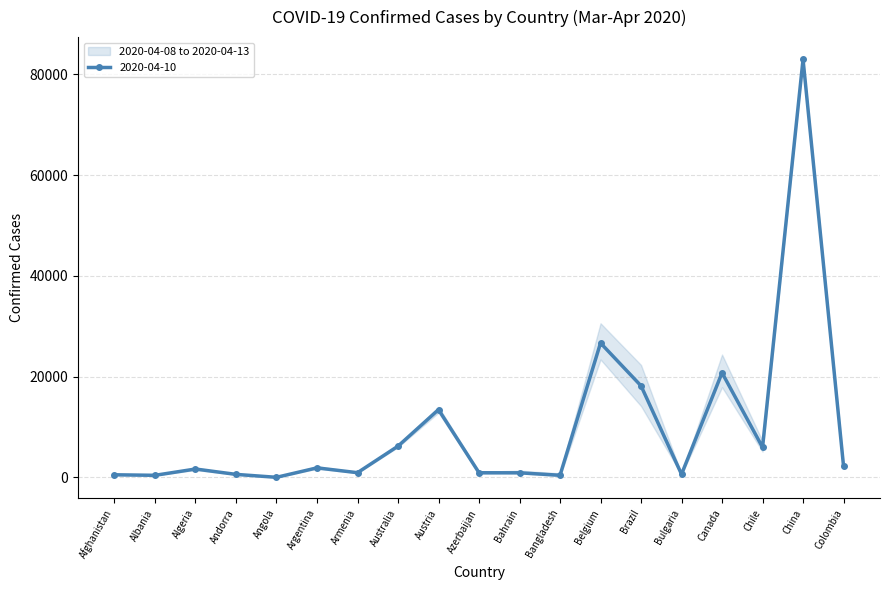

Between China and Afghanistan, which is larger?

China